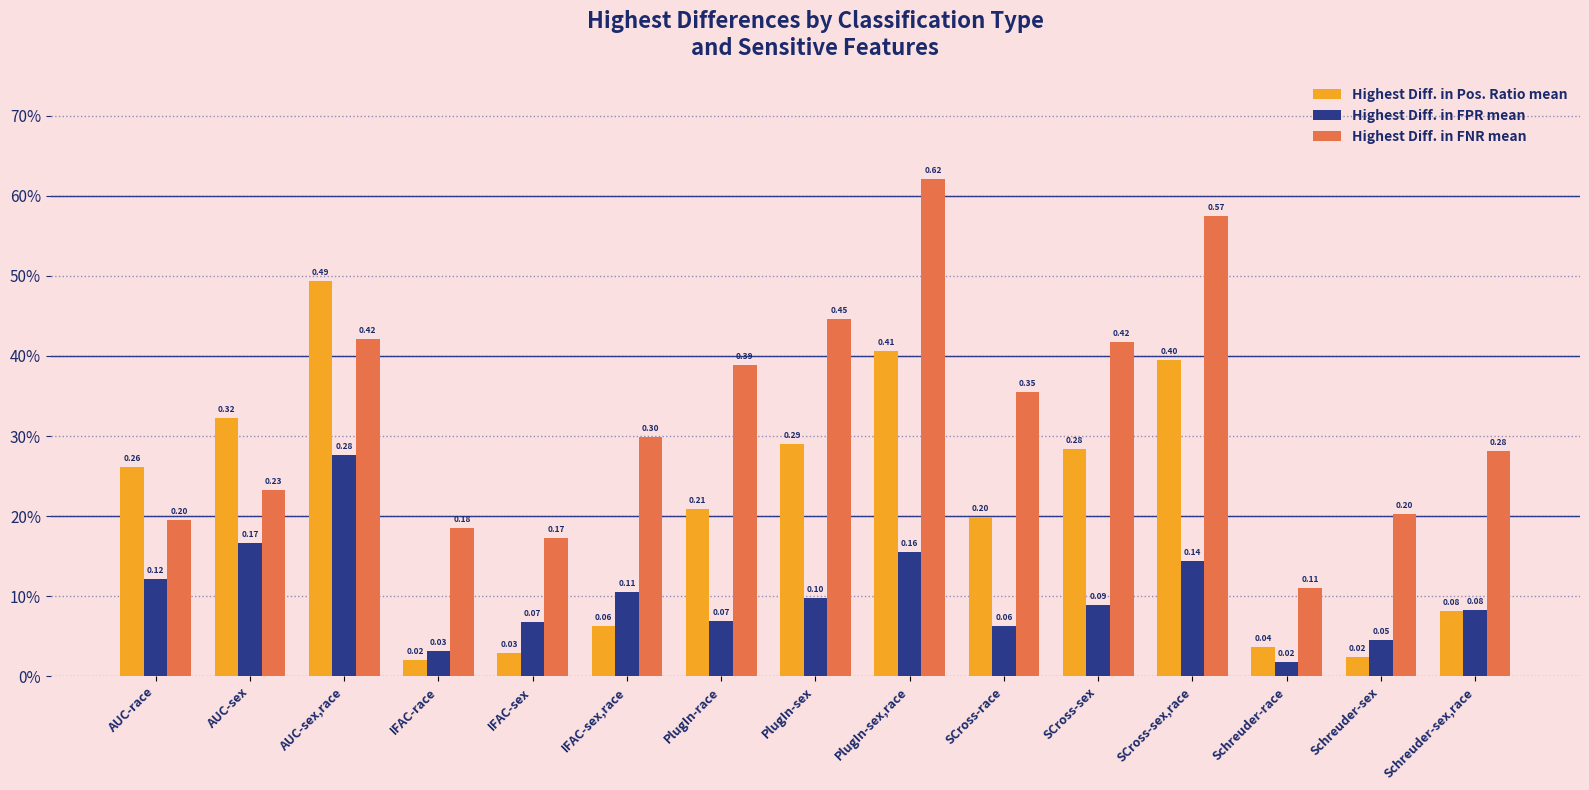

What is the difference between the highest and lowest values at Schreuder-race?

0.1